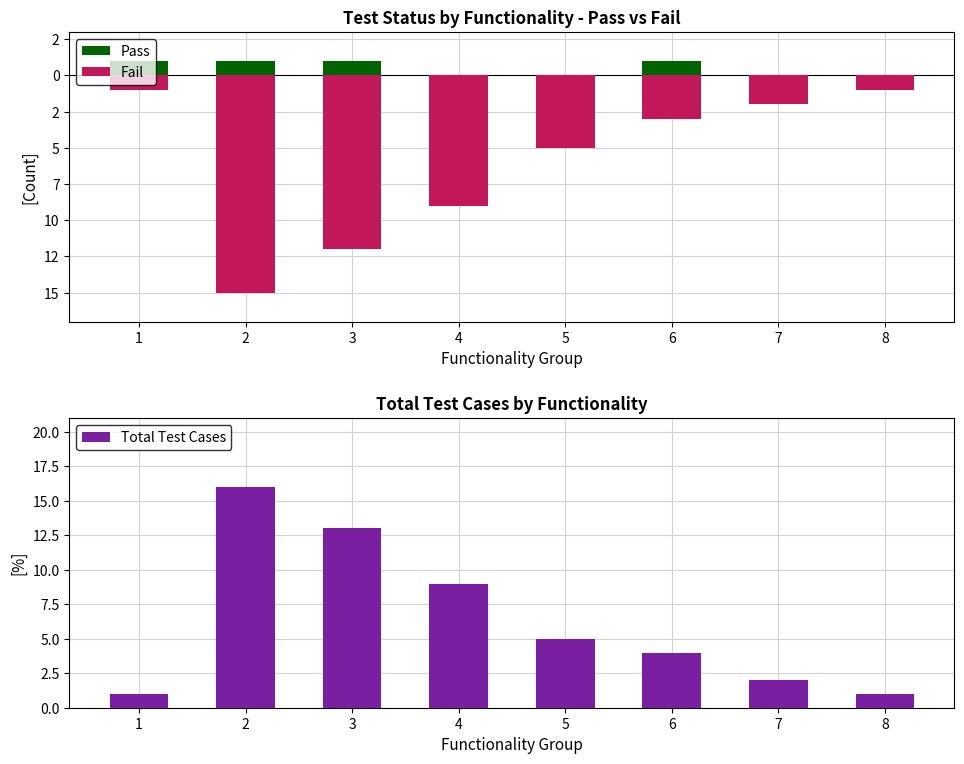

Which series has the widest spread of values?

Total Test Cases